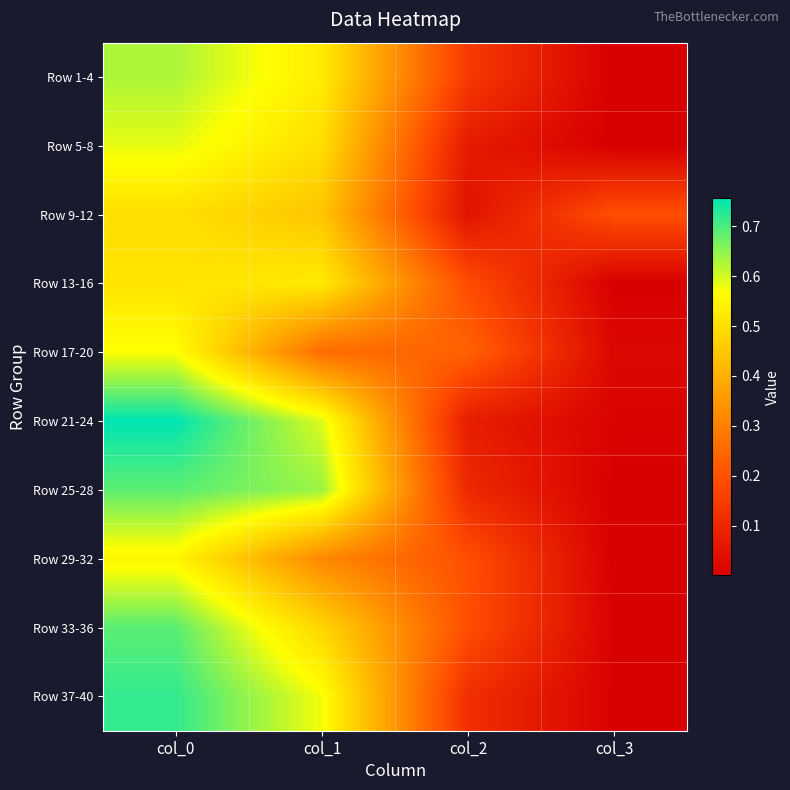

What is the greatest value displayed?

0.8